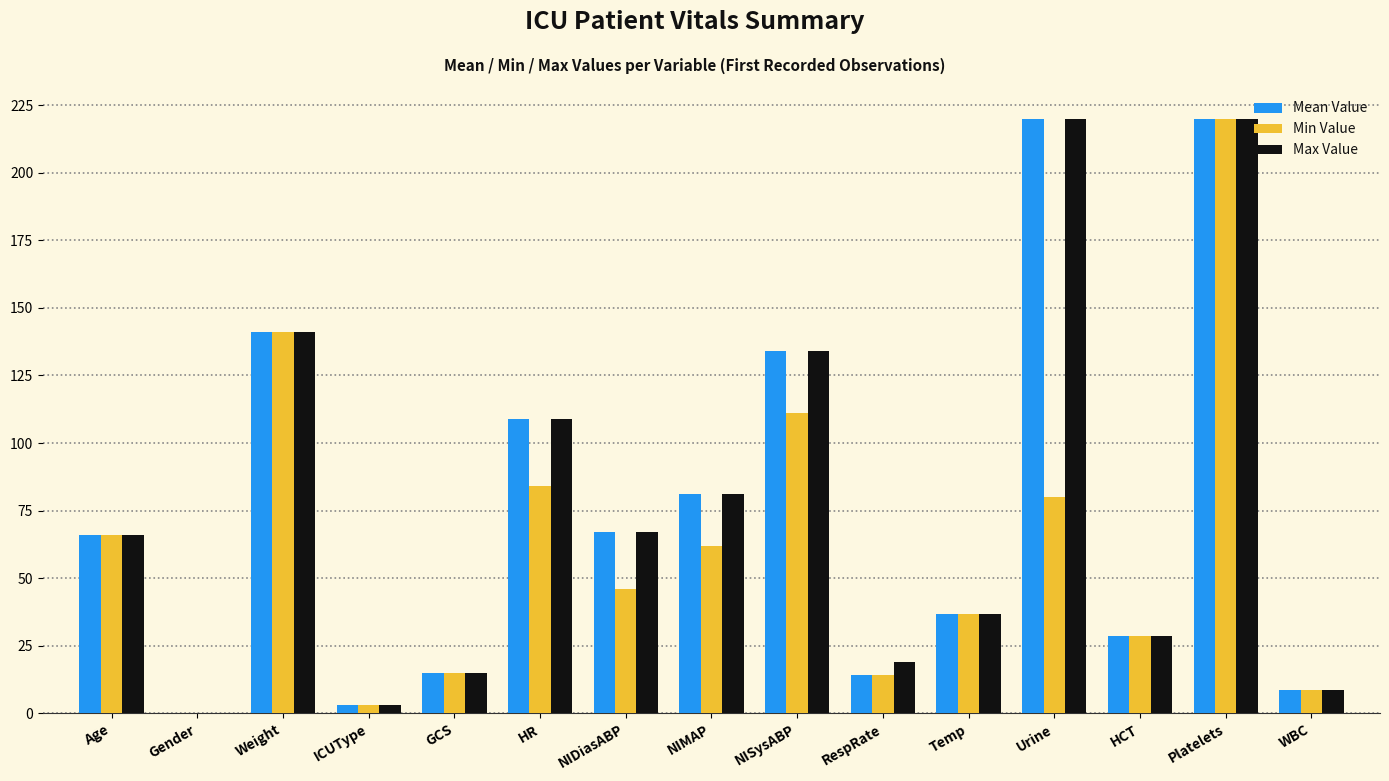

What is the difference between the Mean Value values at Platelets and NIDiasABP?

153.0